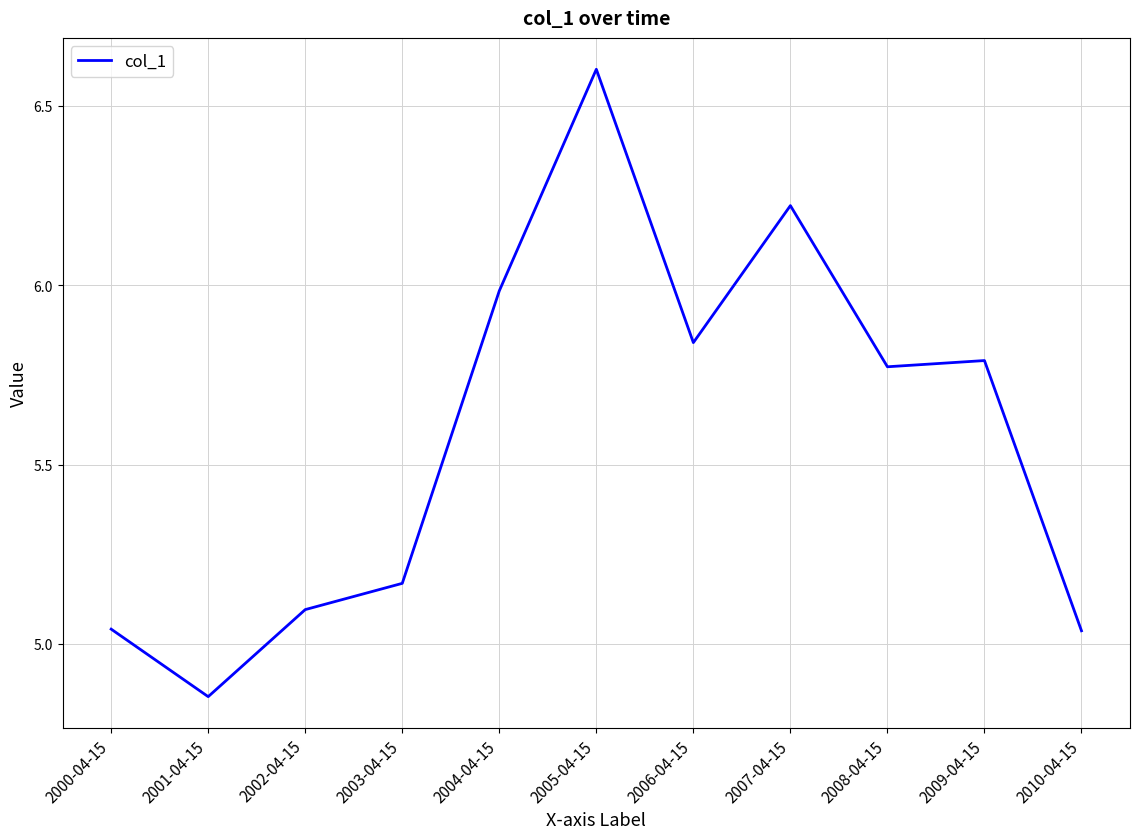

What position from the right is 2002-04-15?

9